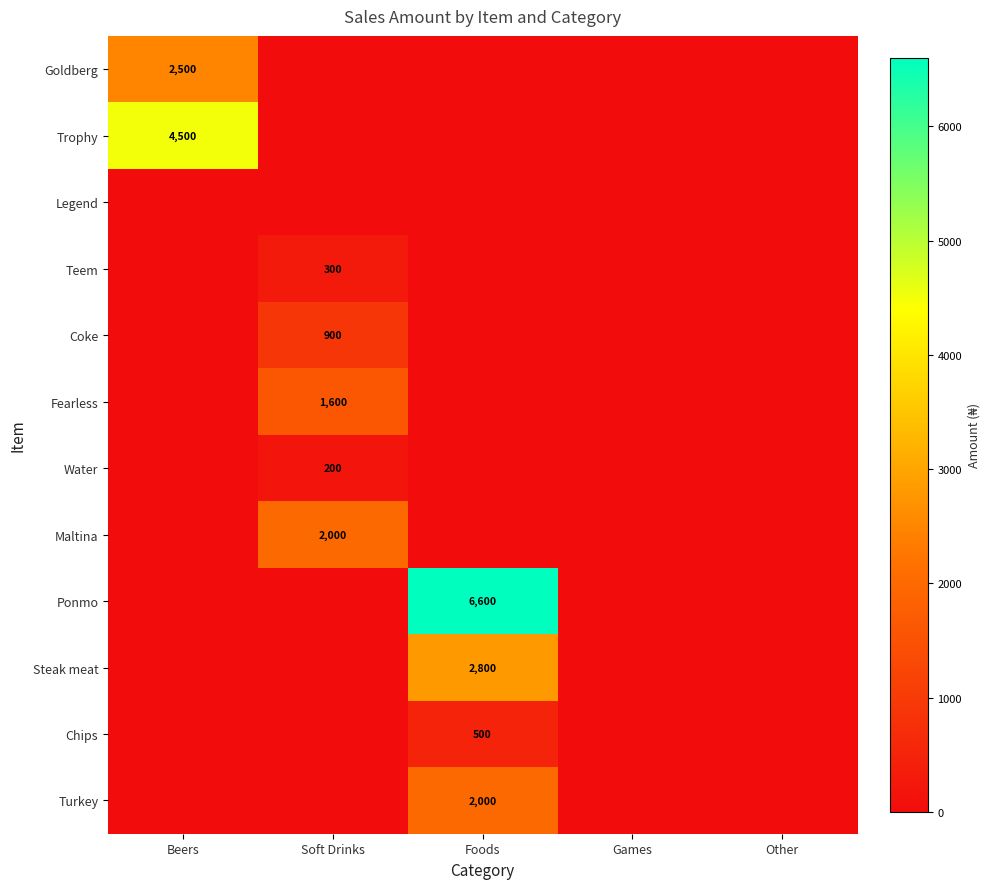

Is it true that Goldberg equals 3394 at Beers?

False